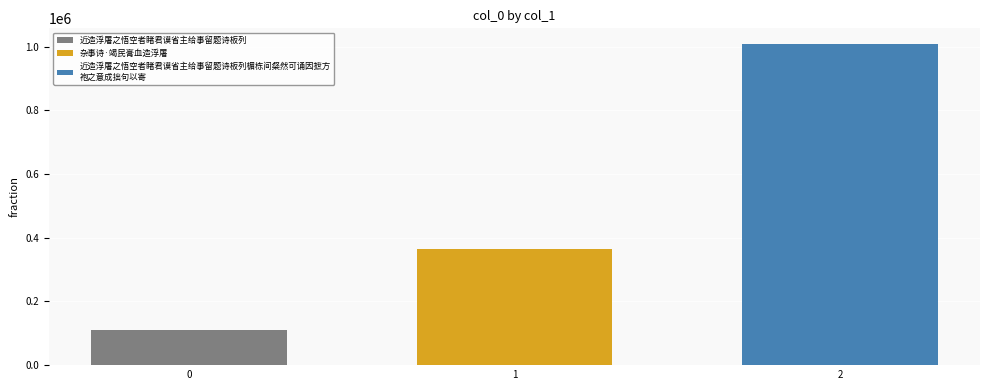

What is the minimum value shown in the chart?

110494